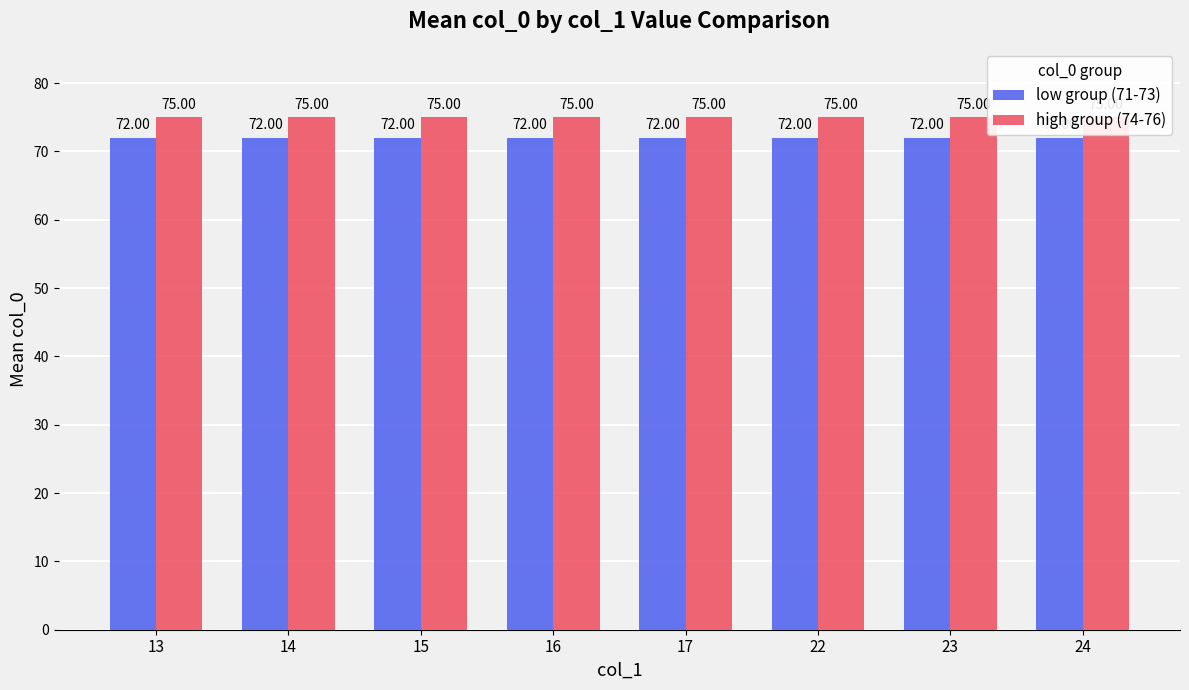

What is the difference between the highest and lowest values at 16?

3